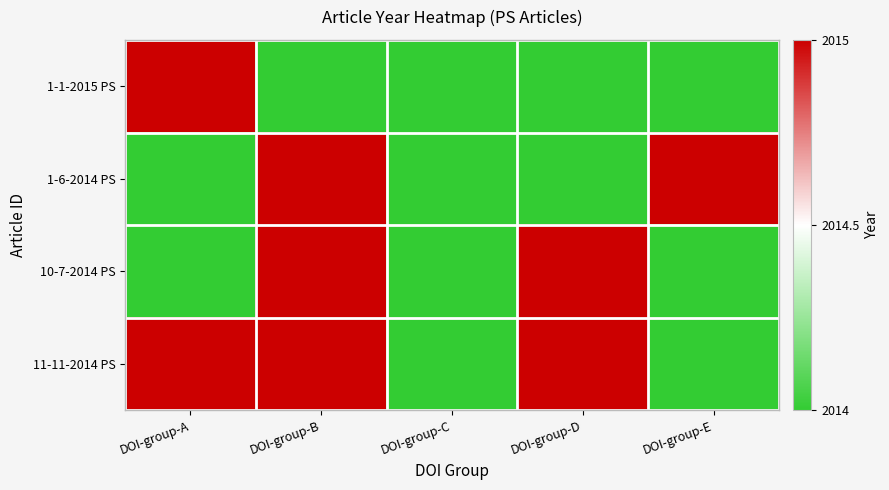

What is the greatest value displayed?

2015